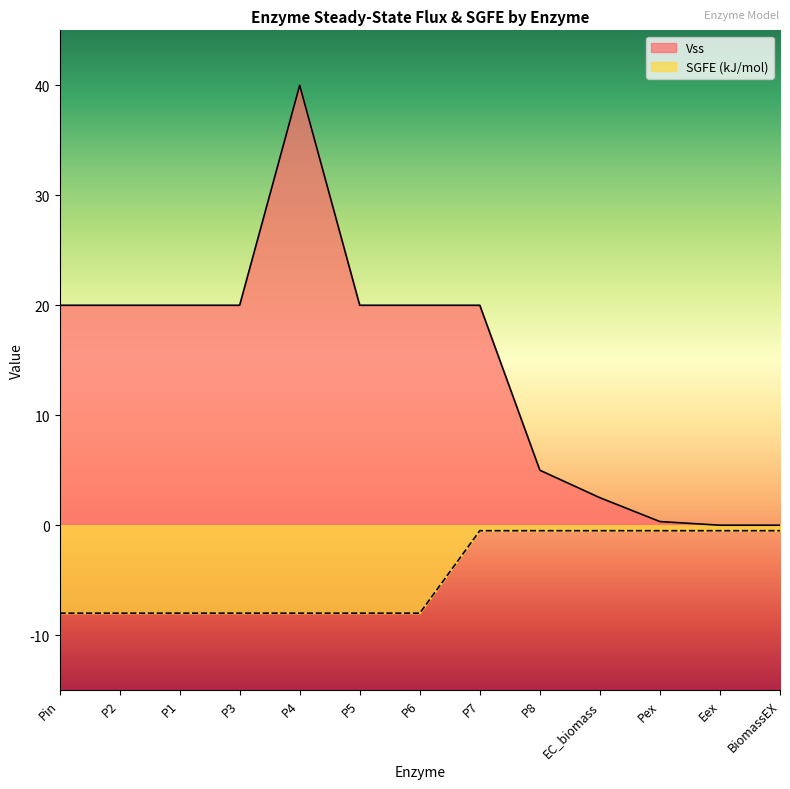

The value of SGFE (kJ/mol) at BiomassEX is -0.1. True or false?

False